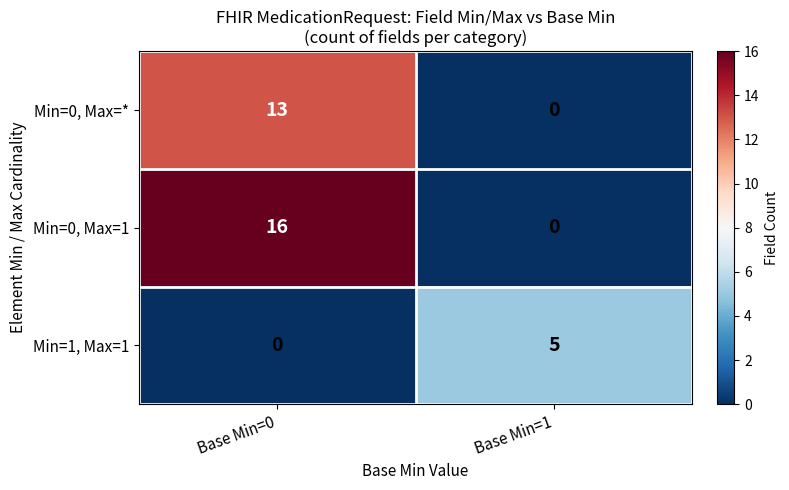

What is the difference between the maximum and minimum values in the Min=1, Max=1 series?

5